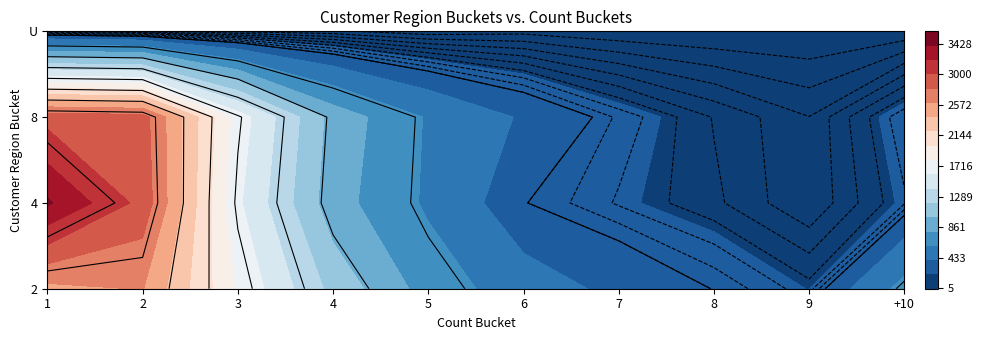

What is the sum of the 2 values at 3 and 6?

2259